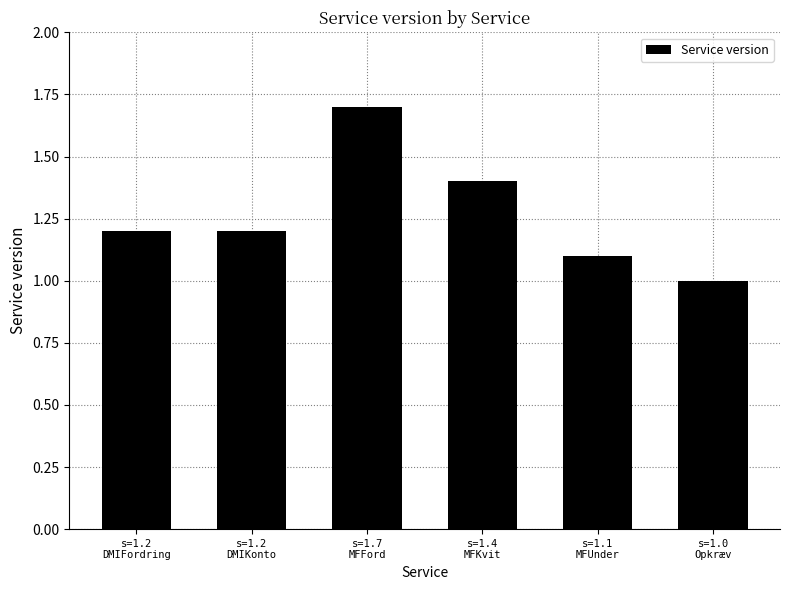

What is the difference between the values at s=1.2
DMIFordring and s=1.0
Opkræv?

0.2